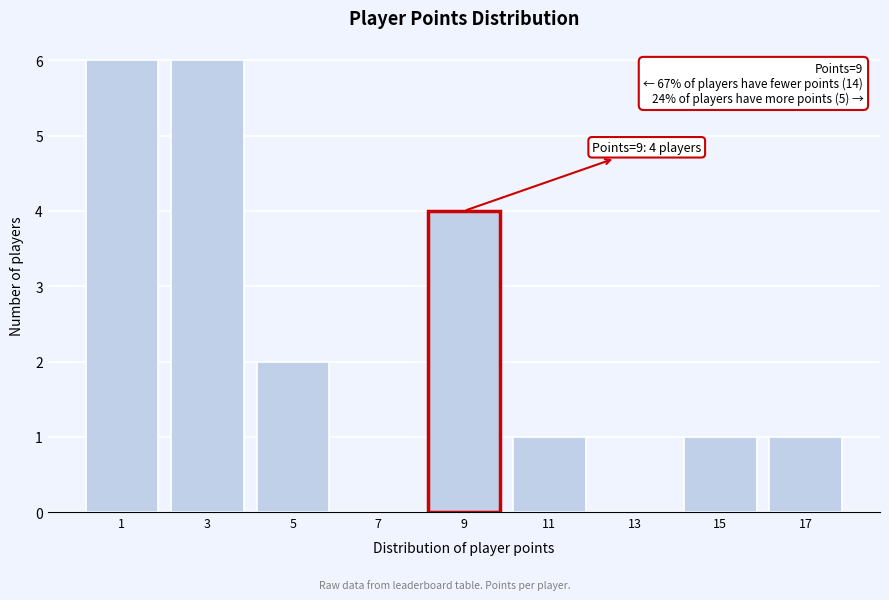

Reading right to left, transcribe all the data shown in this chart.

17=1	15=1	13=0	11=1	9=4	7=0	5=2	3=6	1=6